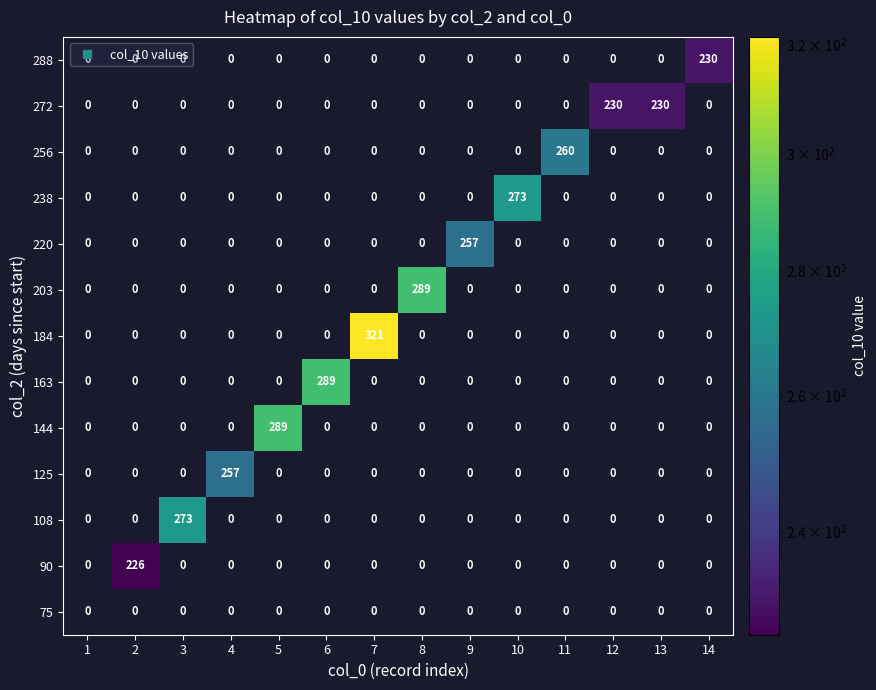

Between 6 and 14, which series saw the biggest shift?

163